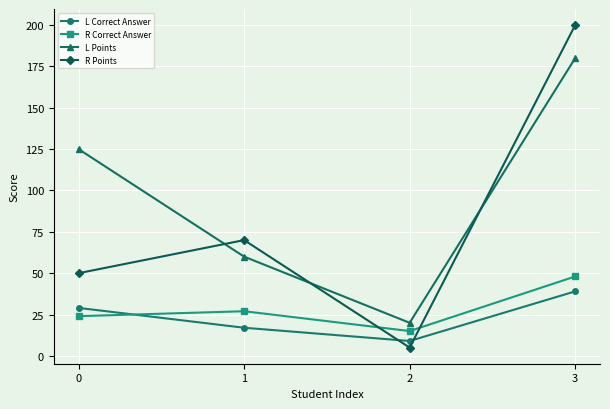

Which series changed the most between 0 and 3?

R Points